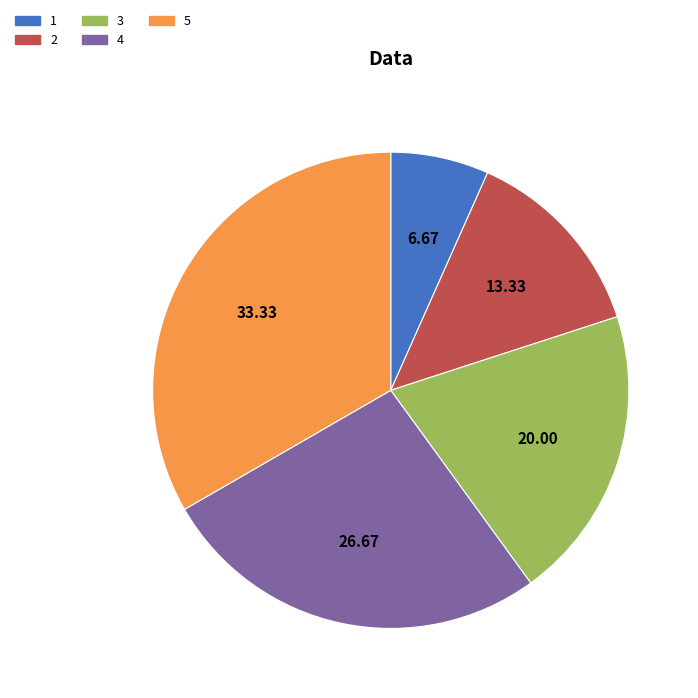

Rank the categories by value from highest to lowest.

5, 4, 3, 2, 1